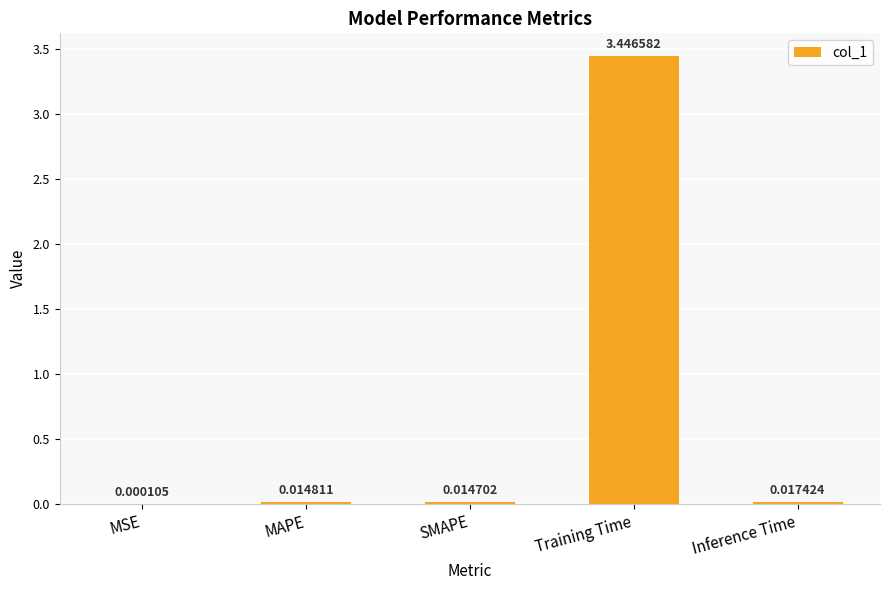

At which label is the value closest to 1?

Inference Time